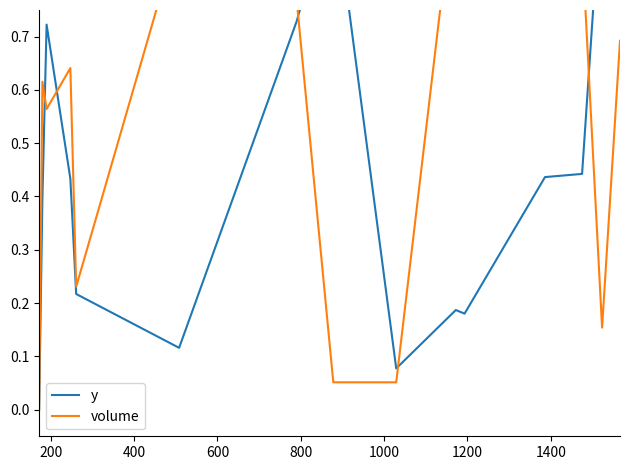

Reading left to right, transcribe all the data shown in this chart.

y: 0.0	0.4	0.7	0.4	0.2	0.1	0.7	1.0	0.1	0.2	0.2	0.4	0.4	1.0	0.8
volume: 0.0	0.6	0.6	0.6	0.2	0.9	0.8	0.1	0.1	1.0	0.8	0.9	0.9	0.2	0.7